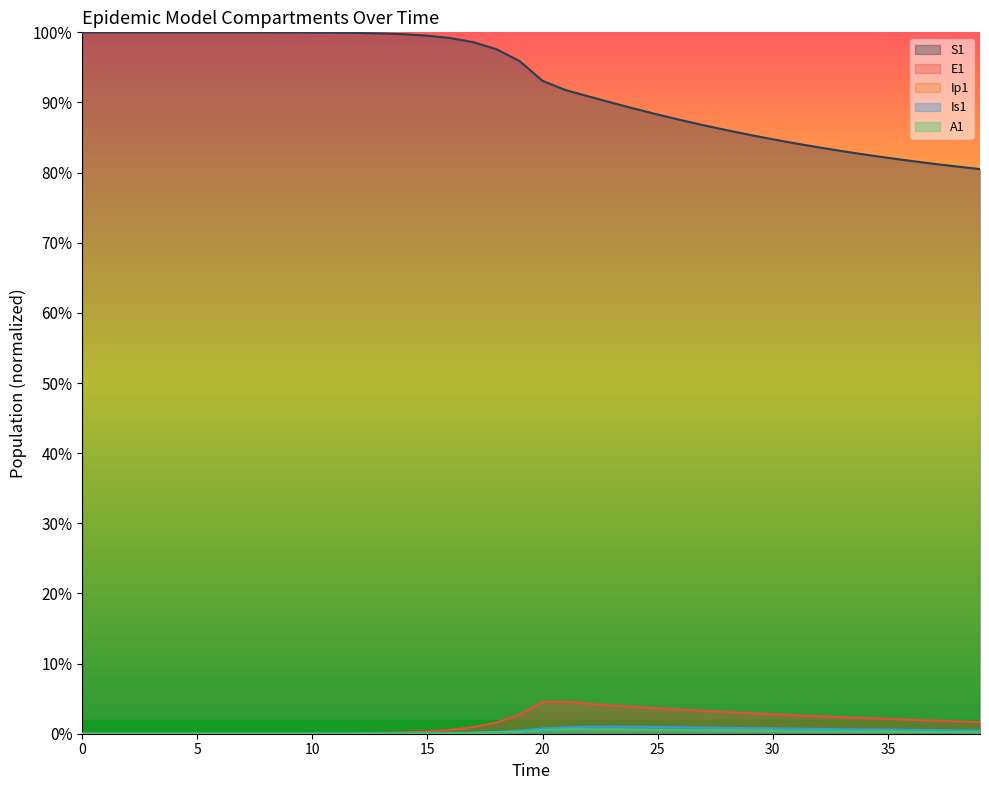

Is it true that S1 equals 100.0 at 7?

True